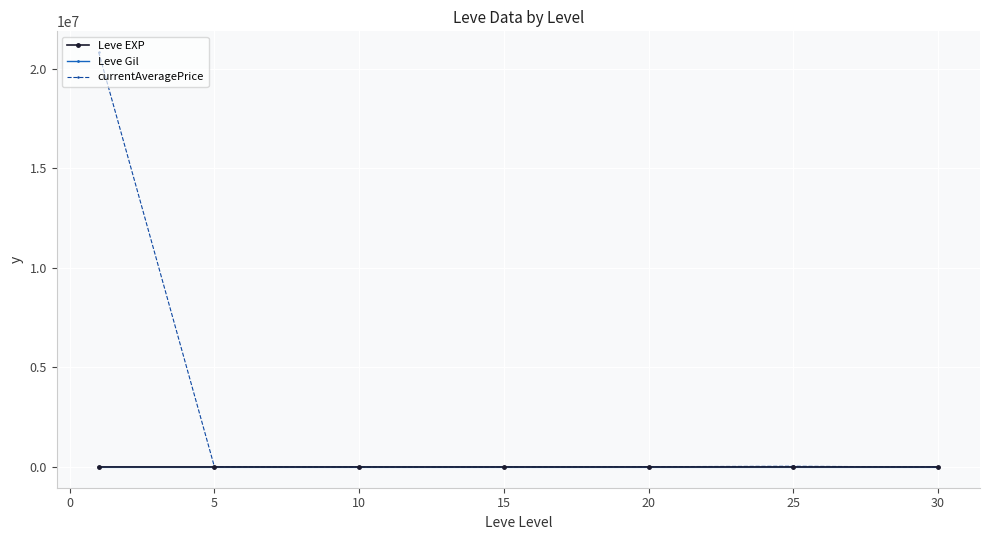

What is the lowest value of the Leve Gil series?

163.5